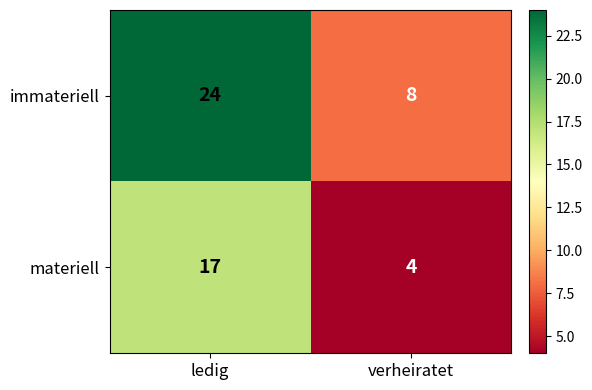

How many categories are shown in the chart?

2